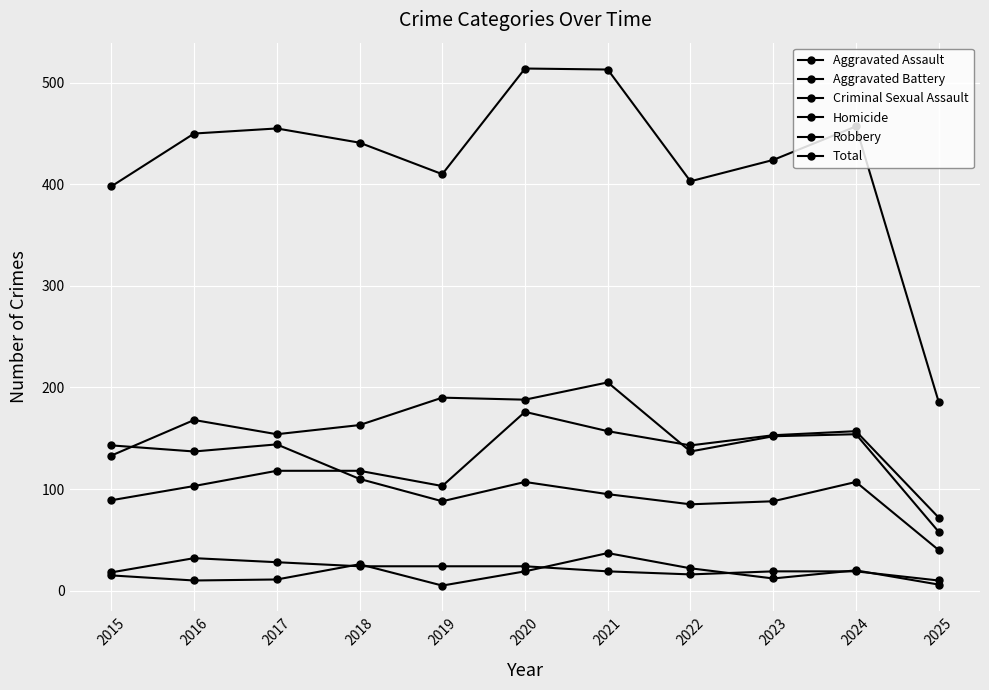

Does the chart have visible grid lines?

Yes